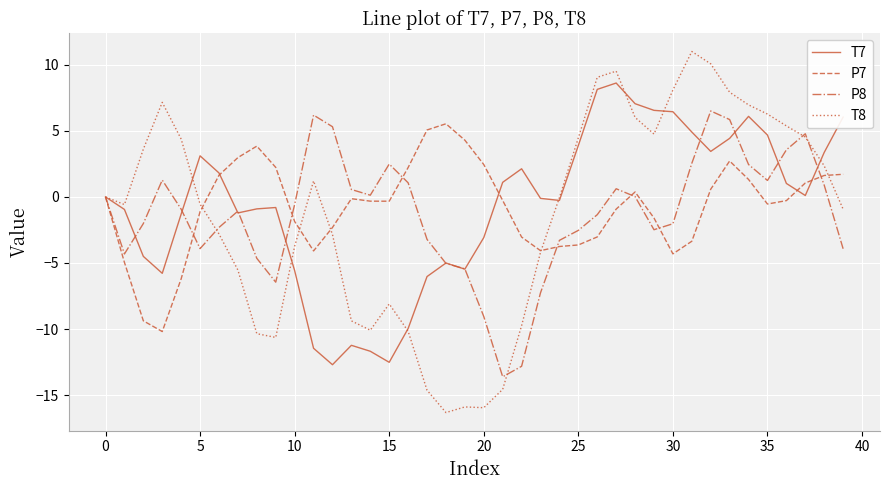

Which series has the widest spread of values?

T8